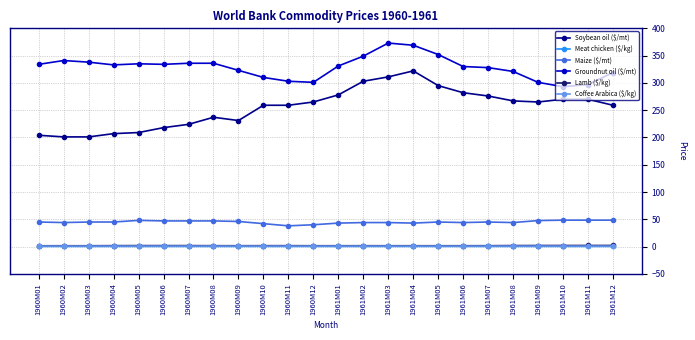

What is the sum of all Lamb ($/kg) values?

39.6